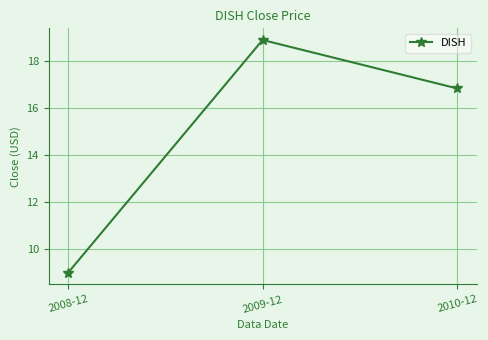

The value at 2009-12 is 18.9. True or false?

True